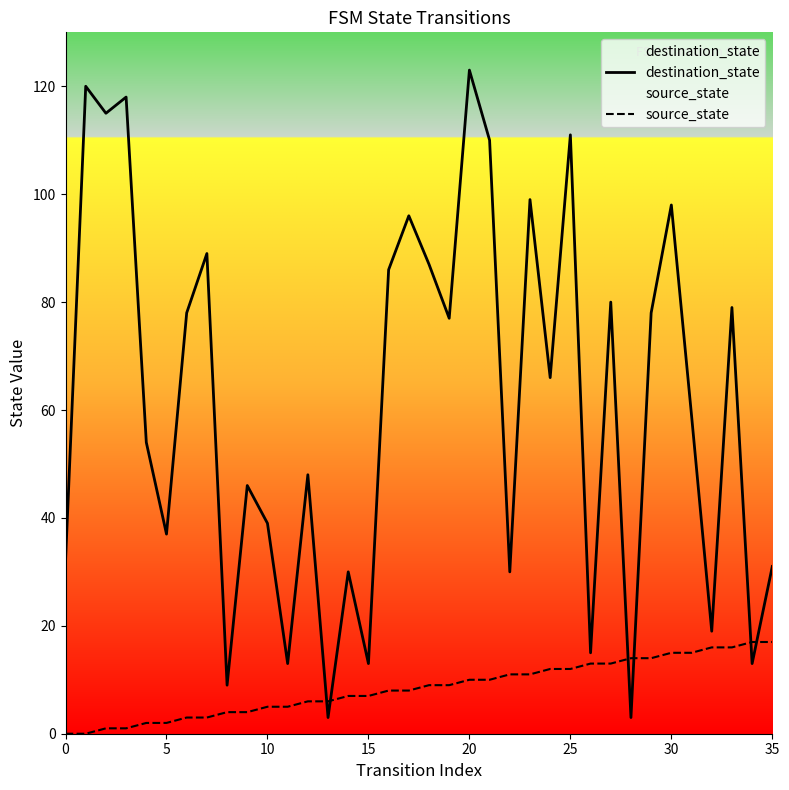

Which series has the widest spread of values?

destination_state